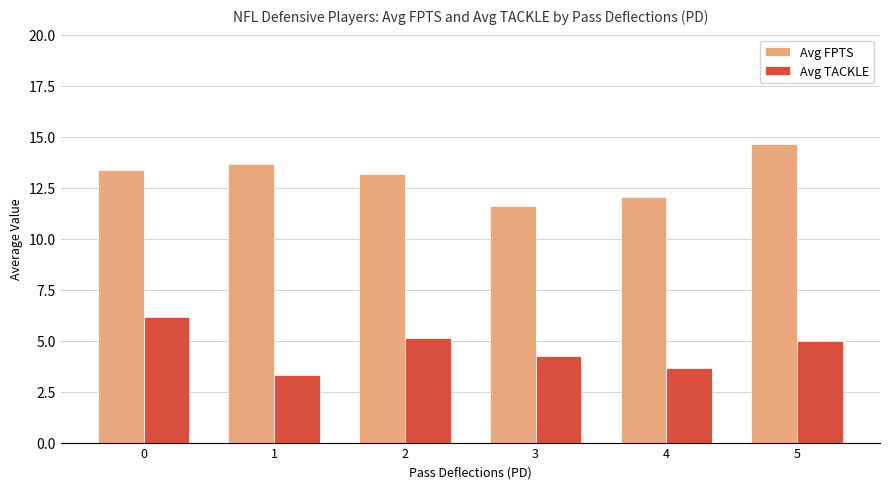

What is the average value of the Avg TACKLE series?

4.6